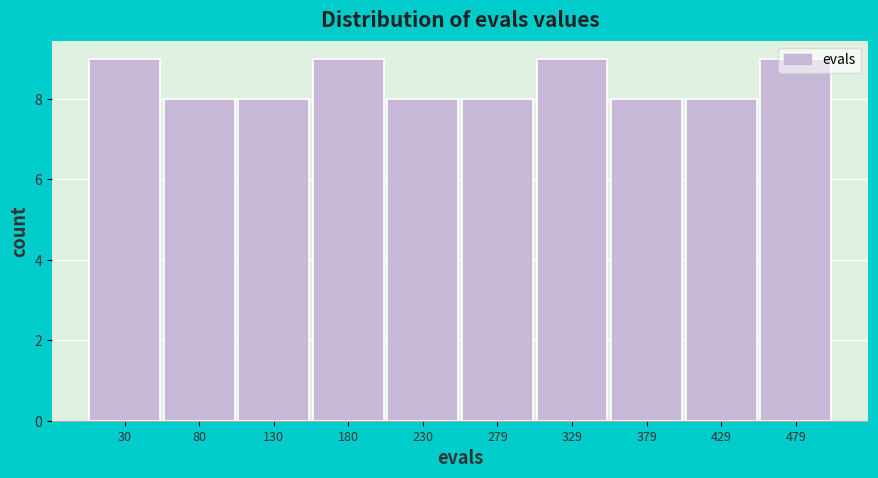

Reading left to right, list every bar in this chart as the range it spans on the x-axis followed by its height. Neither the bar edges nor the heights are printed on the chart, so give them approximately, as read against the axes.

5 to 55: 9
55 to 105: 8
105 to 155: 8
155 to 205: 9
205 to 255: 8
255 to 305: 8
305 to 355: 9
355 to 405: 8
405 to 455: 8
455 to 505: 9